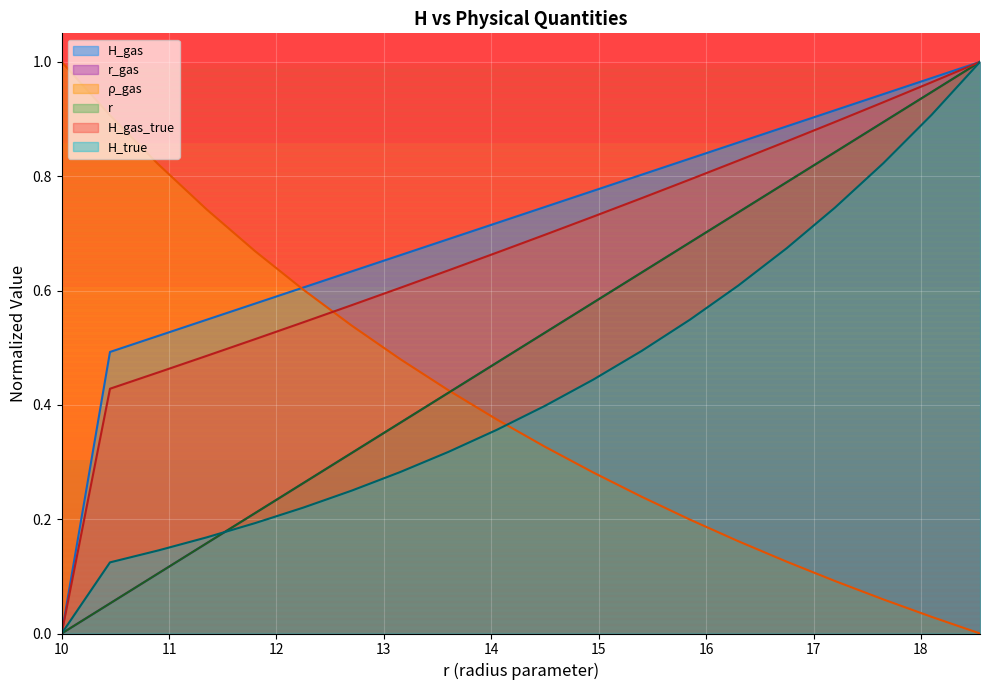

After their last crossing, which series has the higher values: rho_gas or H_gas?

H_gas